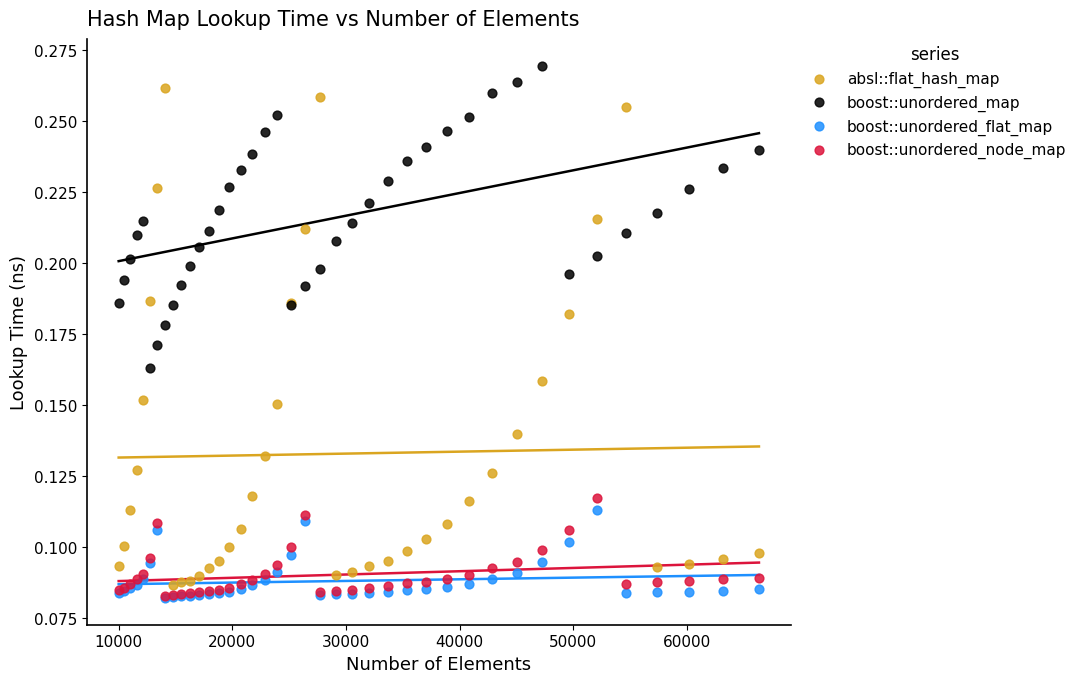

What are all the series names shown in the legend?

absl::flat_hash_map, boost::unordered_map, boost::unordered_flat_map, boost::unordered_node_map